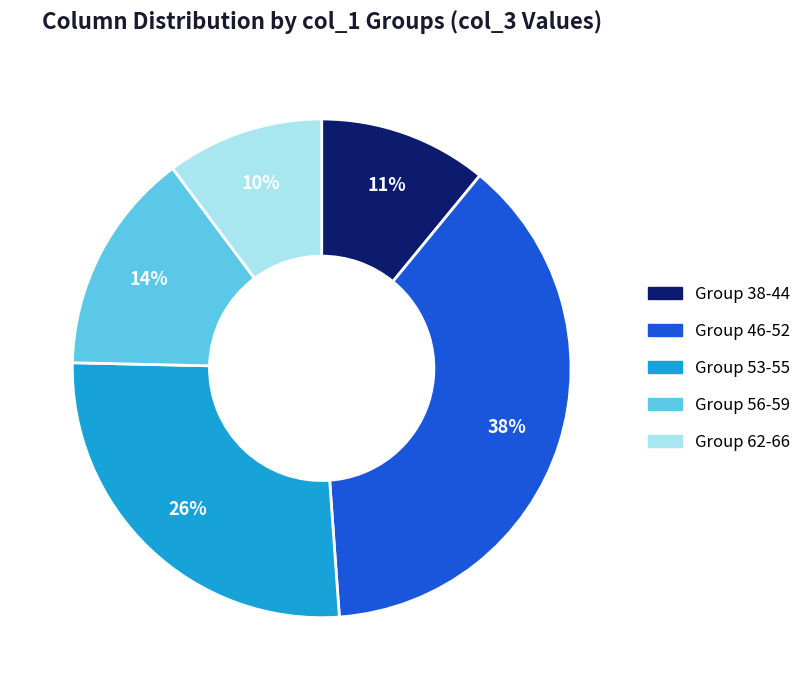

Is it true that Group 46-52 is 32% of the pie?

False